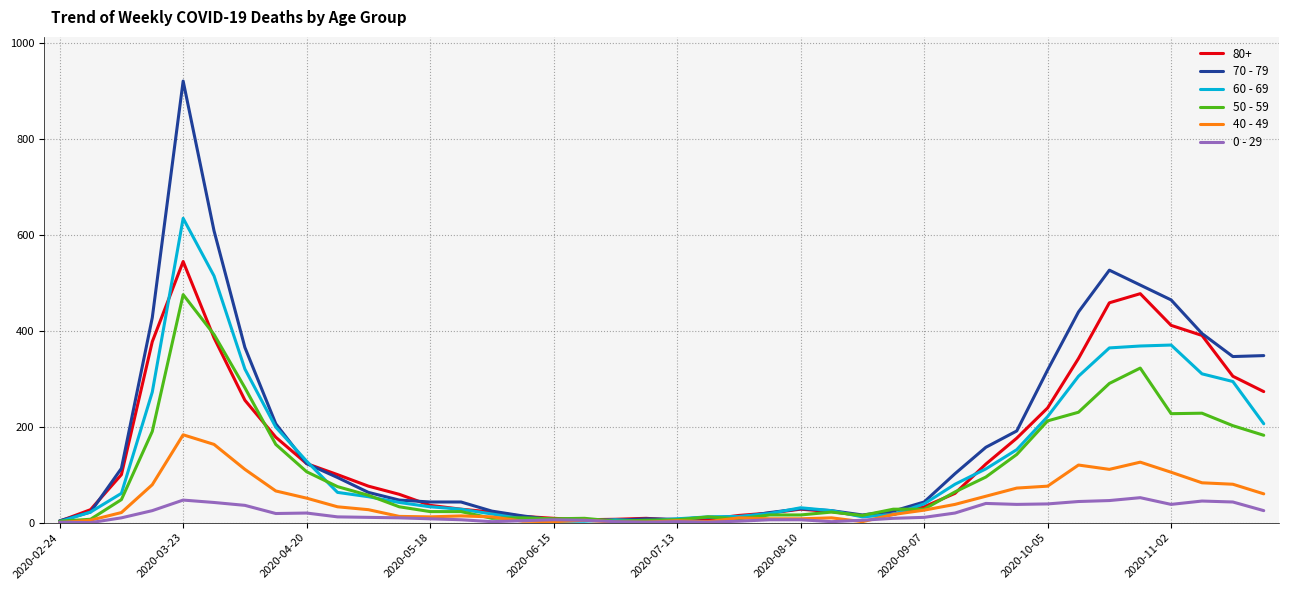

Rank the series by their maximum value, from highest to lowest.

70 - 79, 60 - 69, 80+, 50 - 59, 40 - 49, 0 - 29